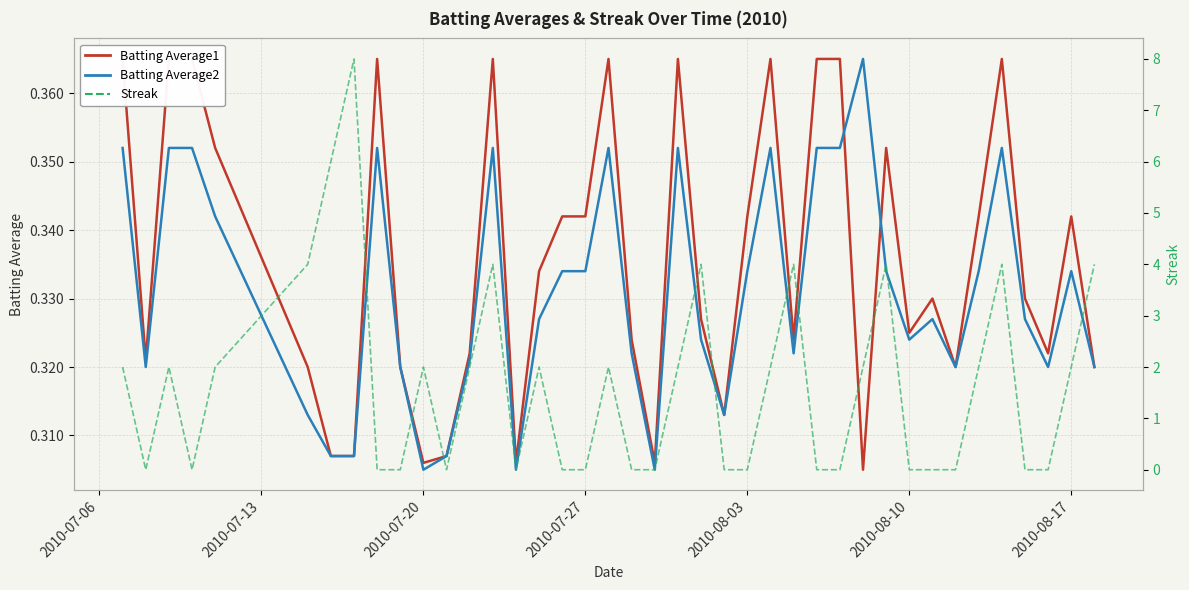

Where is Batting Average2 nearest to the value 0?

2010-07-20